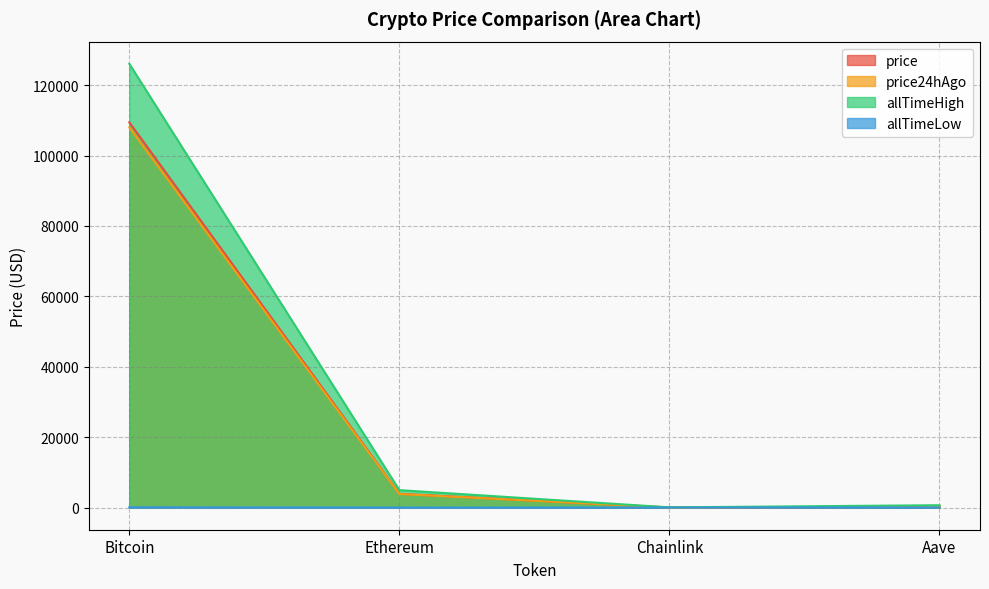

True or false: price24hAgo has a value of 108015.0 at Bitcoin.

True